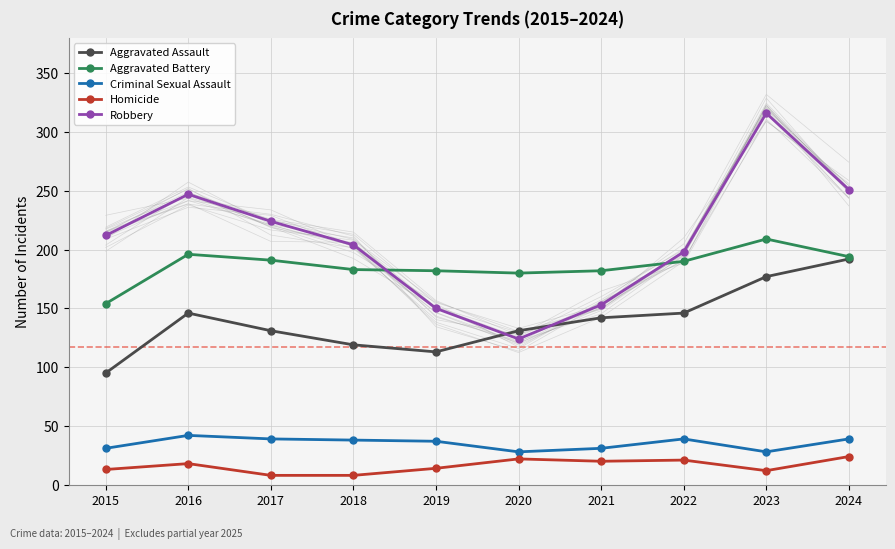

List the labels in order of Homicide value, largest first.

2024, 2020, 2022, 2021, 2016, 2019, 2015, 2023, 2017, 2018